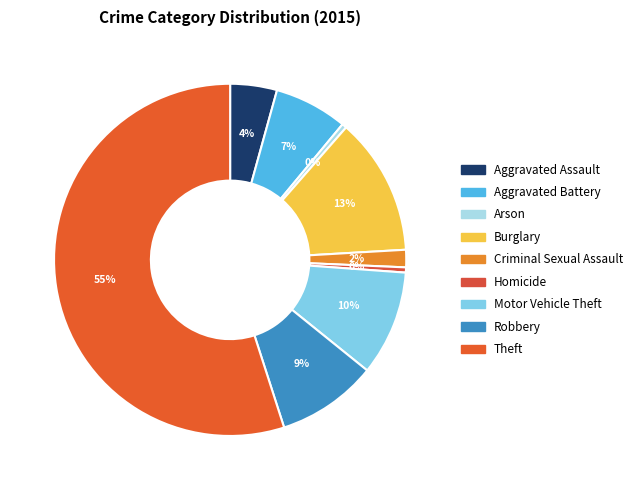

Does any single category account for the majority?

Yes